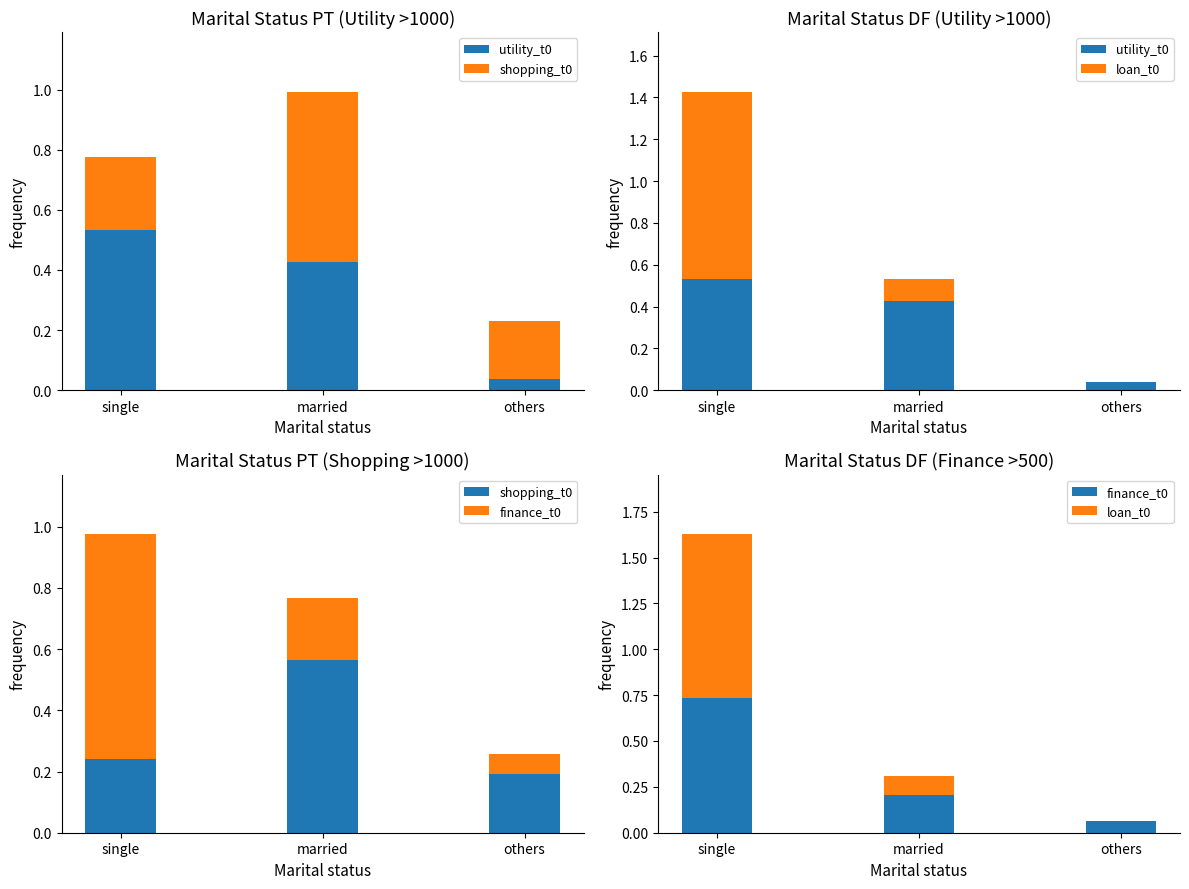

How many bars are there in total?

12